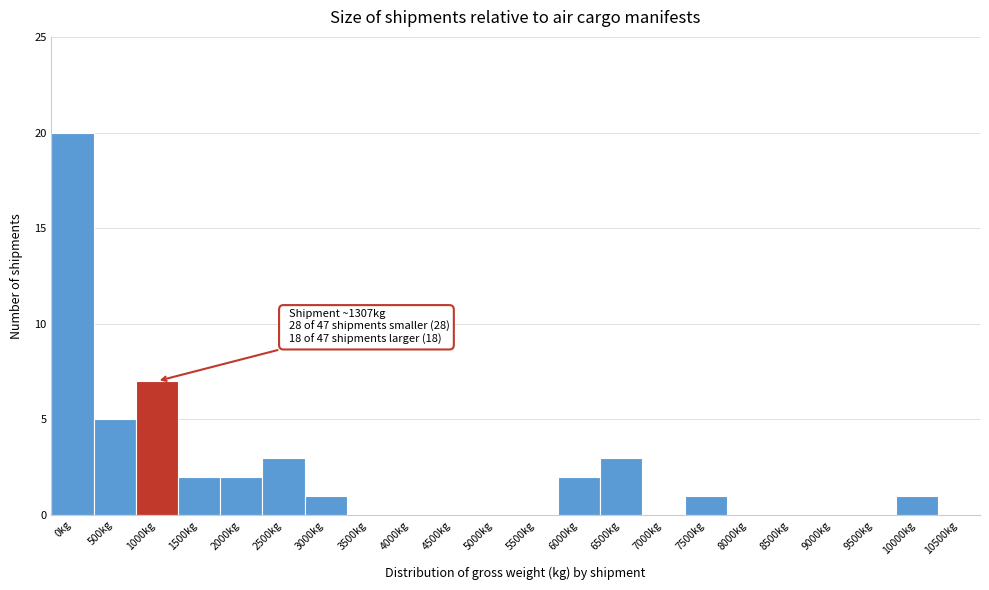

Reading right to left, transcribe all the data shown in this chart.

10500kg=0	10000kg=1	9500kg=0	9000kg=0	8500kg=0	8000kg=0	7500kg=1	7000kg=0	6500kg=3	6000kg=2	5500kg=0	5000kg=0	4500kg=0	4000kg=0	3500kg=0	3000kg=1	2500kg=3	2000kg=2	1500kg=2	1000kg=7	500kg=5	0kg=20